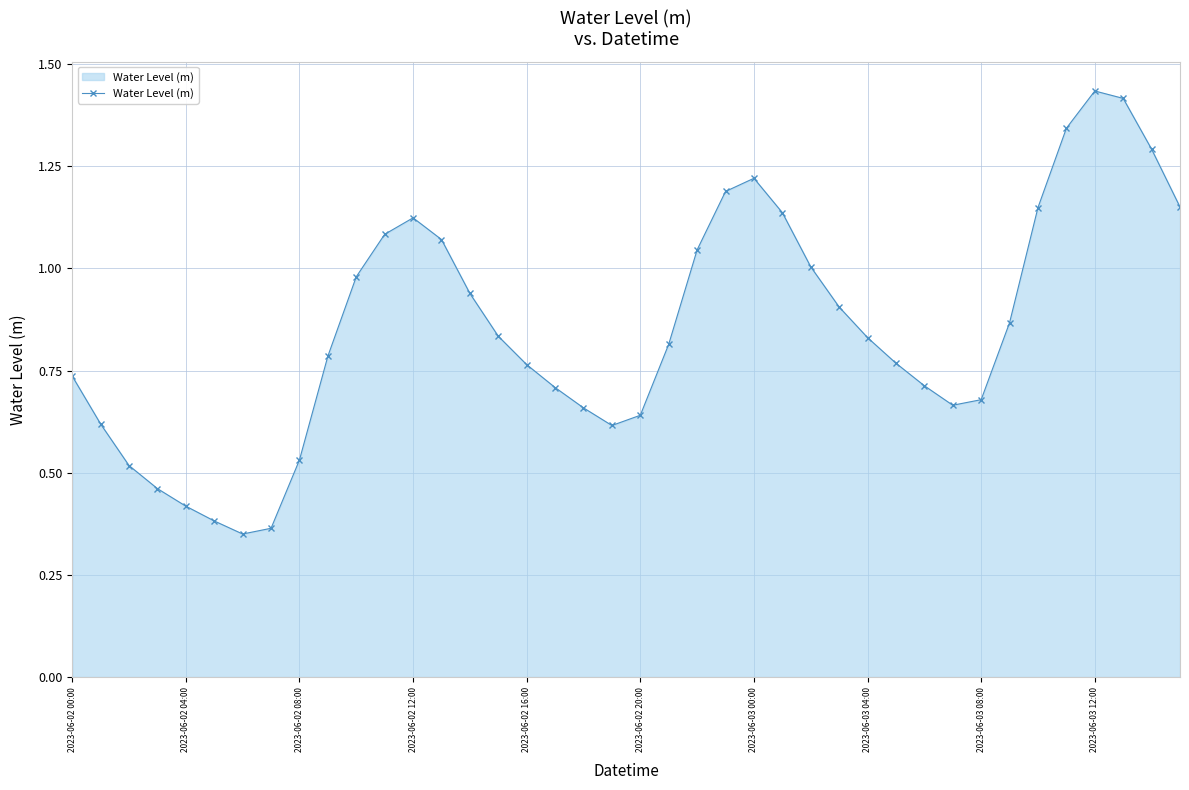

True or false: the data has more than 1 interior local peaks.

True